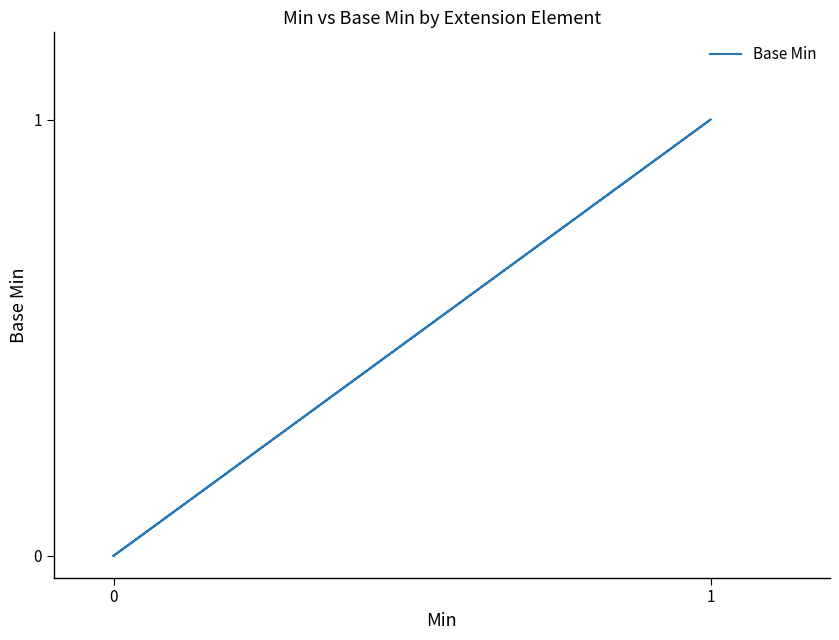

How many values are above zero?

1